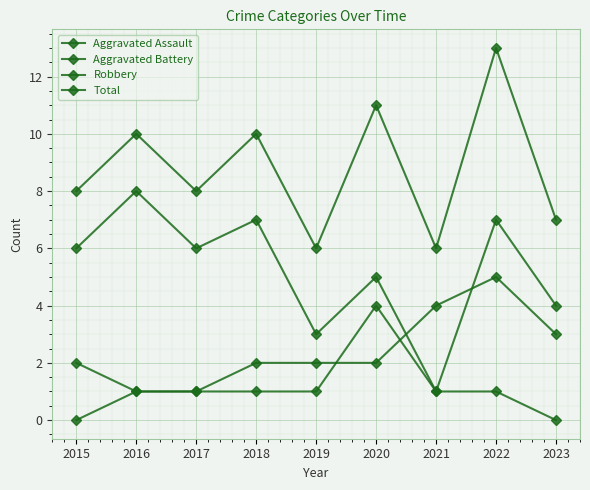

True or false: Robbery and Total intersect in this chart.

False